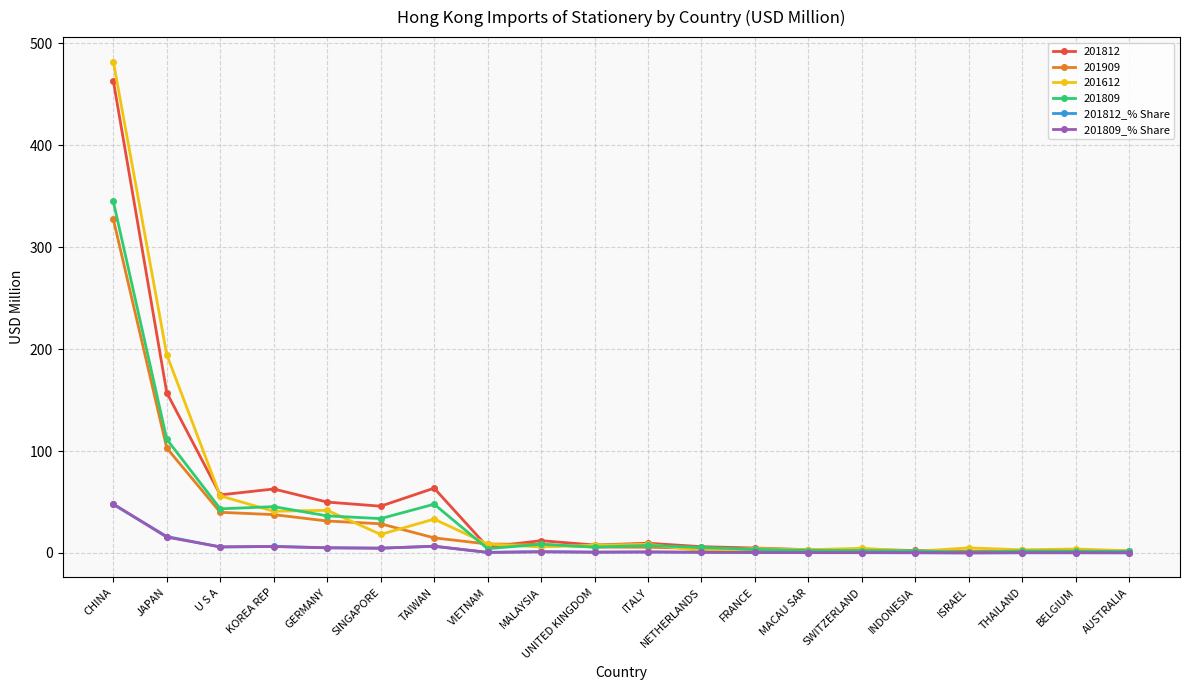

Where is 201909 nearest to the value 164?

JAPAN